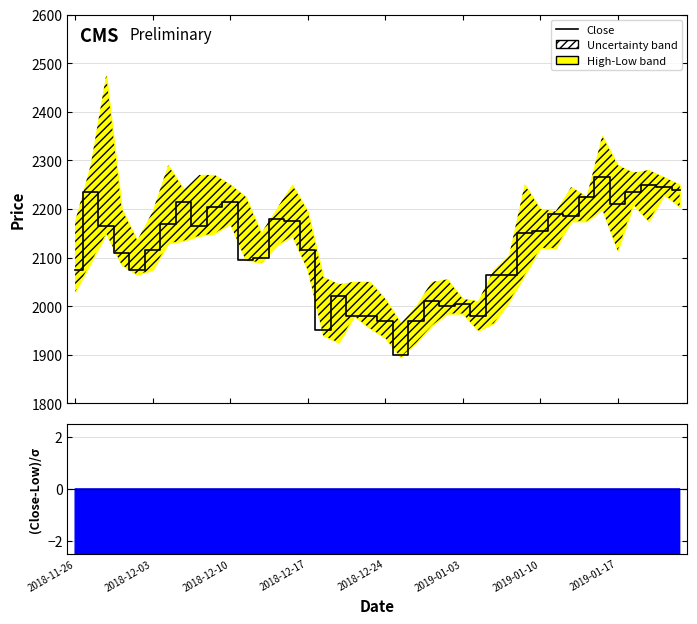

What is the sum of the values at 19 and 18?

3960